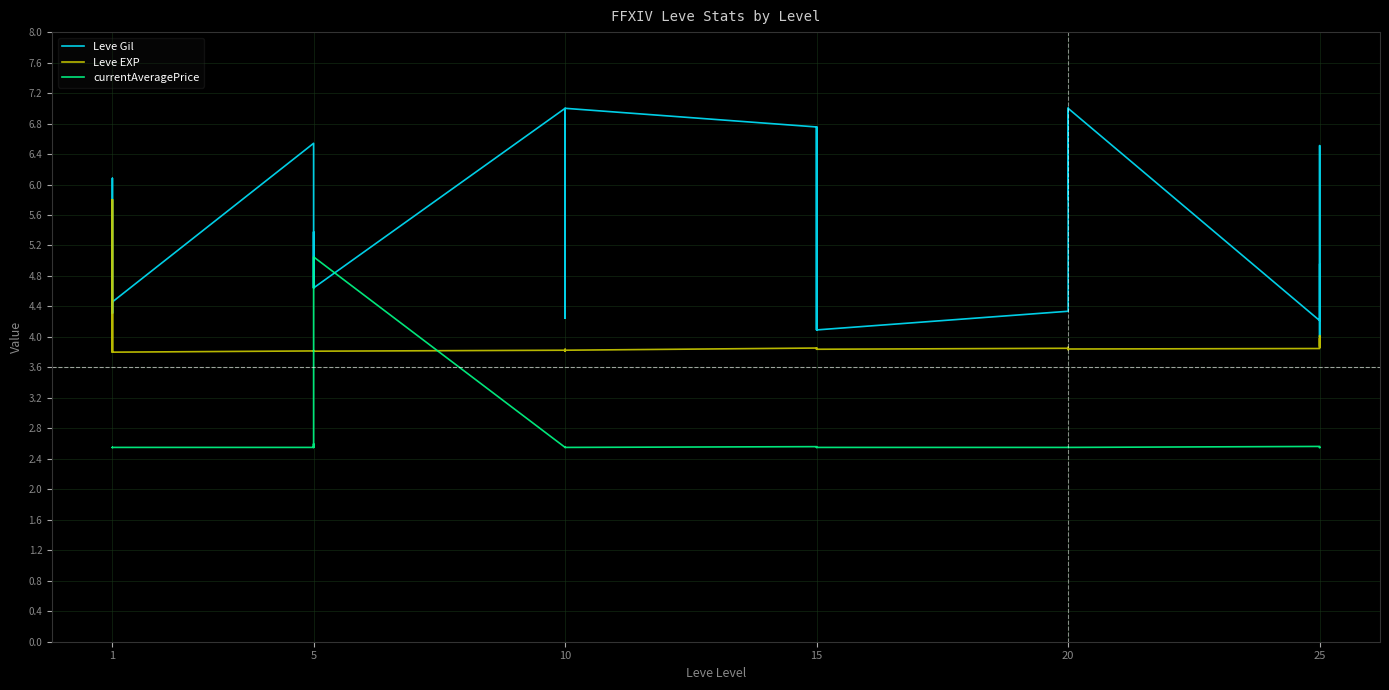

Which series has the largest total across all categories?

Leve Gil